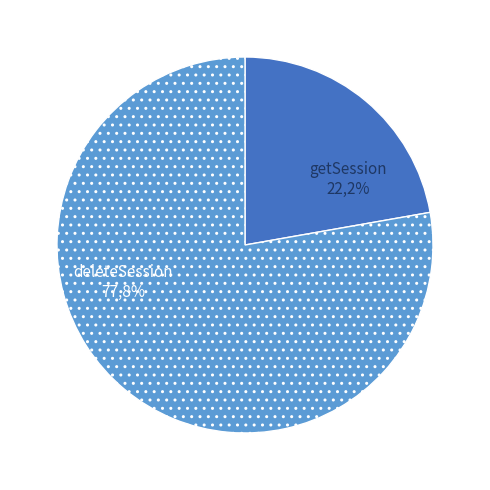

What is the change in value from getSession to deleteSession?

+5